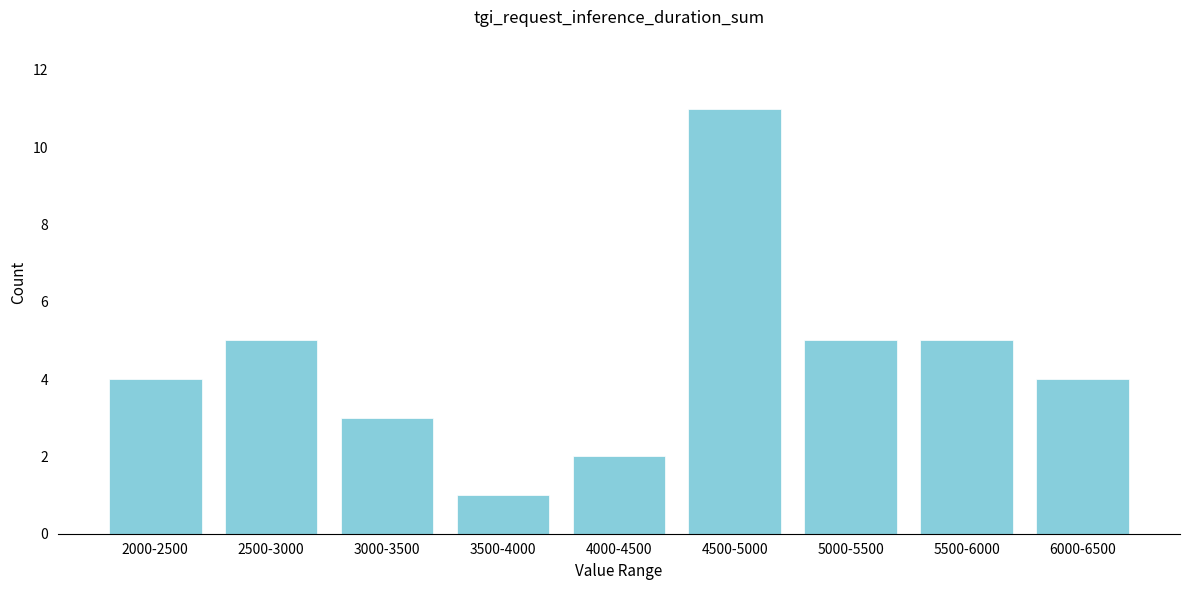

Reading left to right, what are all the values shown in this chart?

2000-2500=4	2500-3000=5	3000-3500=3	3500-4000=1	4000-4500=2	4500-5000=11	5000-5500=5	5500-6000=5	6000-6500=4